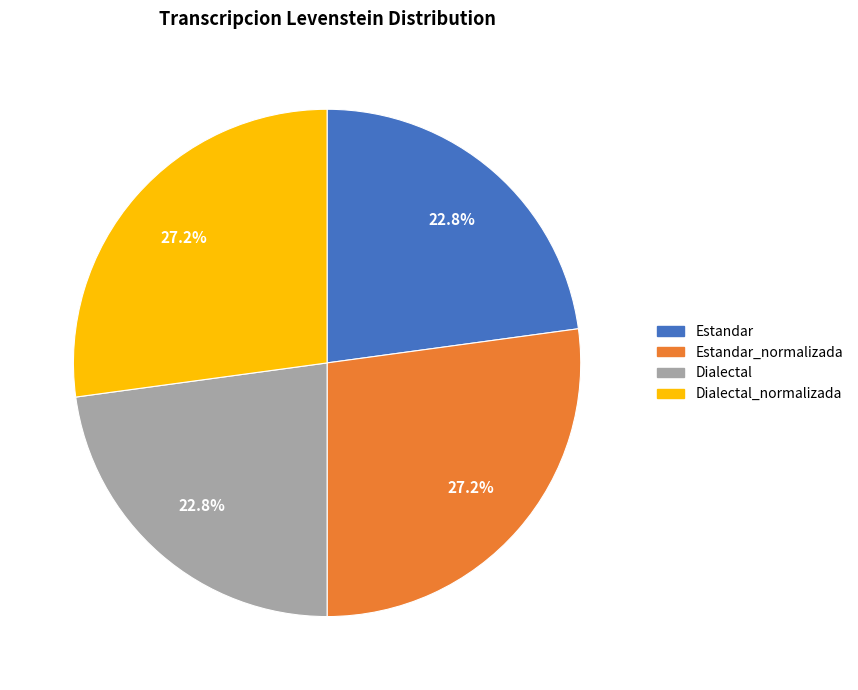

Is there any slice that represents more than half of the pie?

No